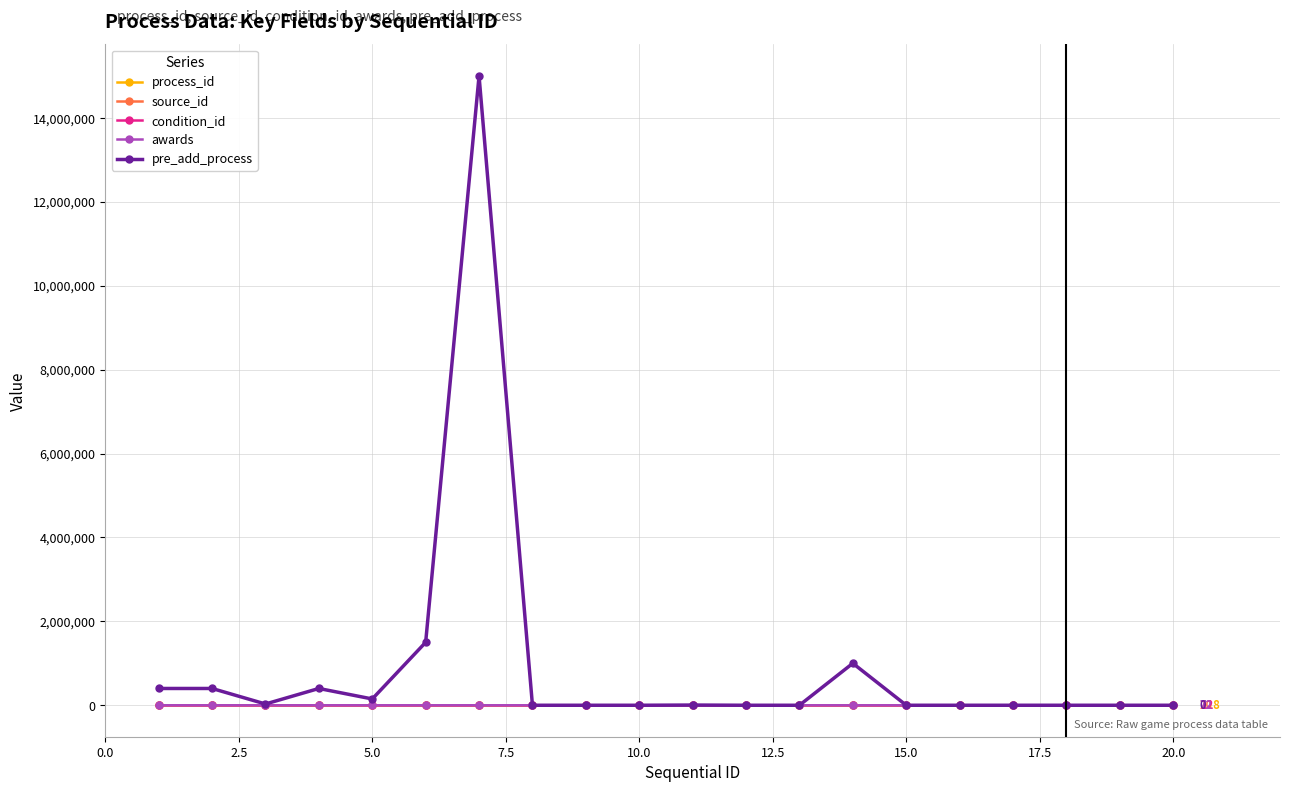

What is the greatest value displayed?

15000000